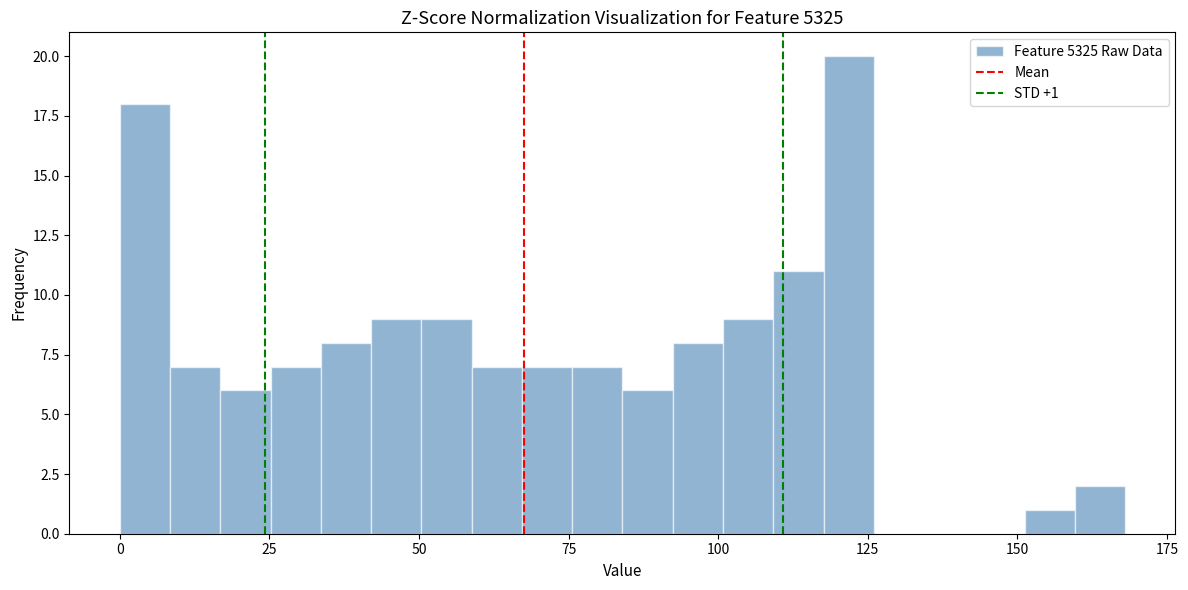

Around what value on the x-axis is the tallest bar? Give the approximate position of its centre, as read against the axis.

120